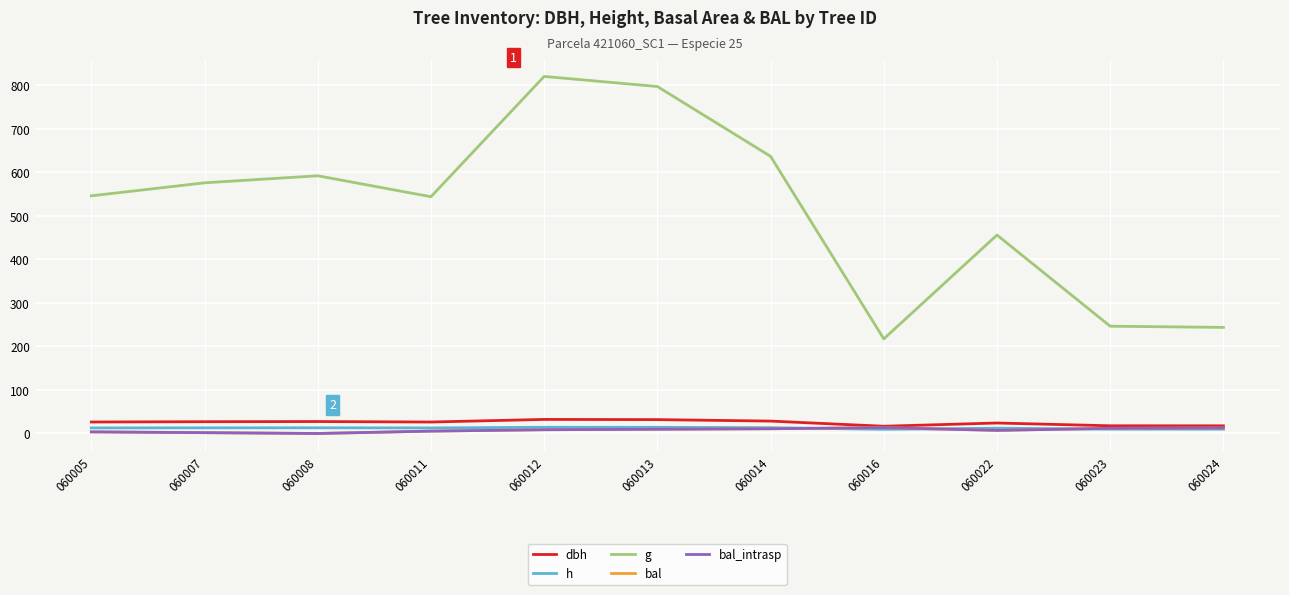

Does the chart have visible grid lines?

Yes